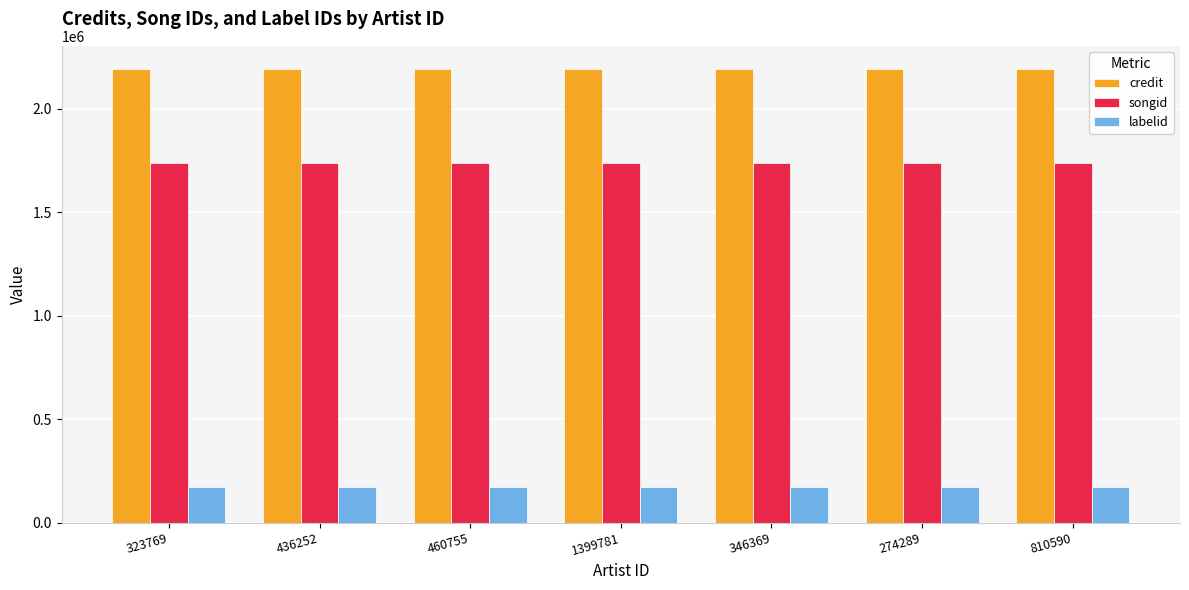

At how many categories does at least one series exceed 1686322?

7